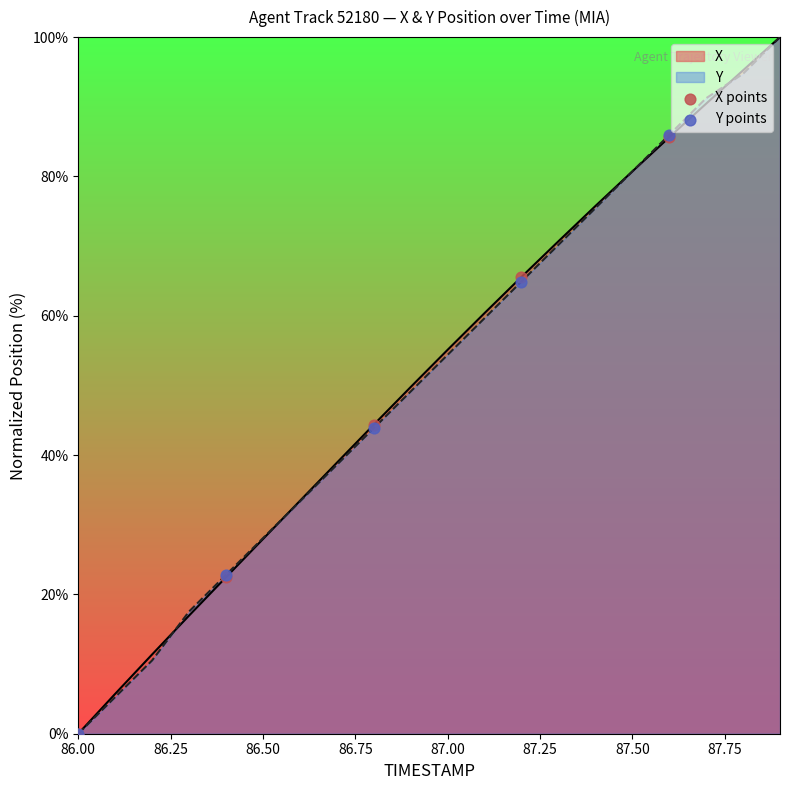

Which series contains the lowest Y value?

X points